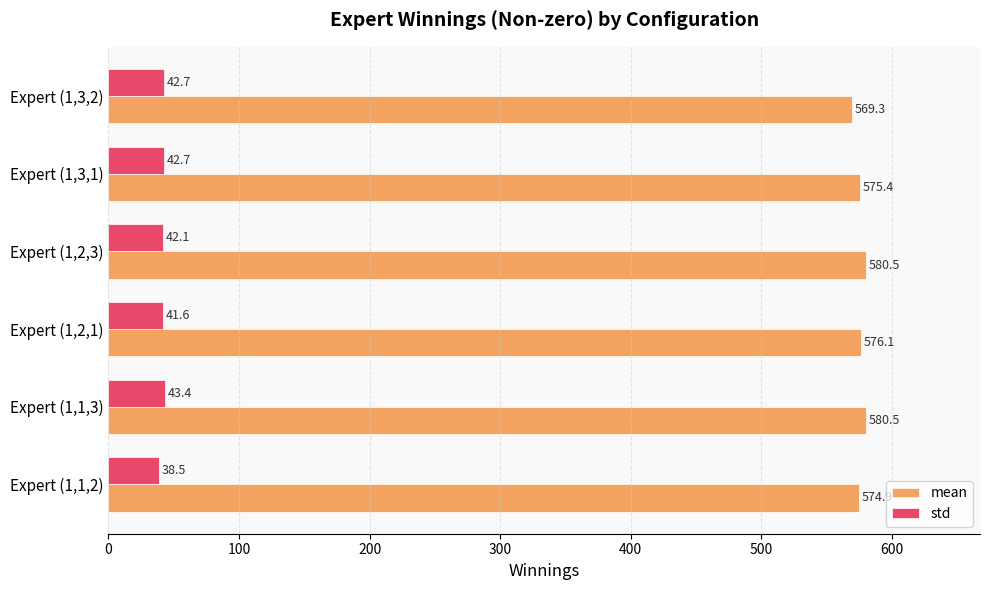

Which series has the largest total across all categories?

mean